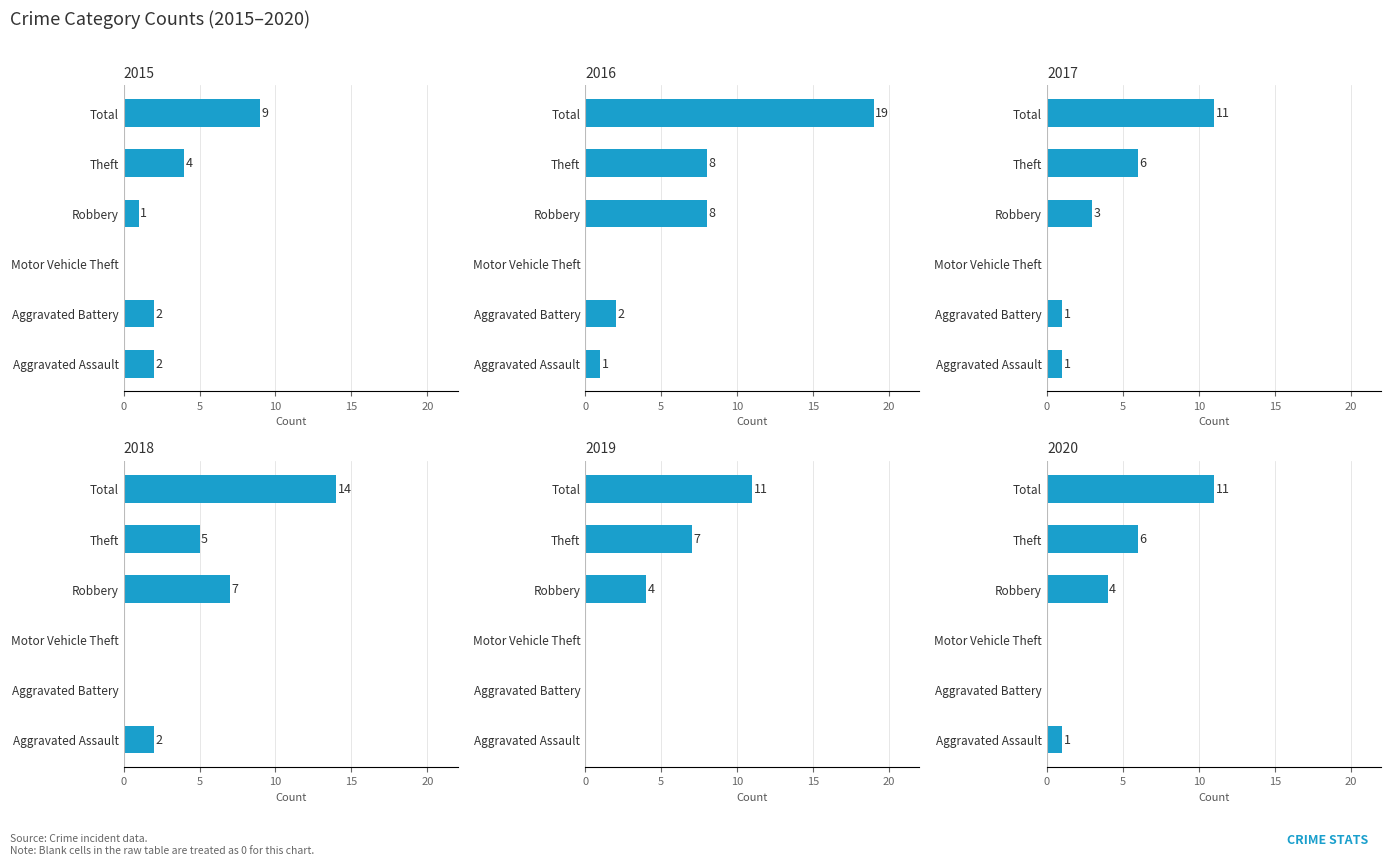

What value does the 2018 series have at Total, to the nearest 5?

15